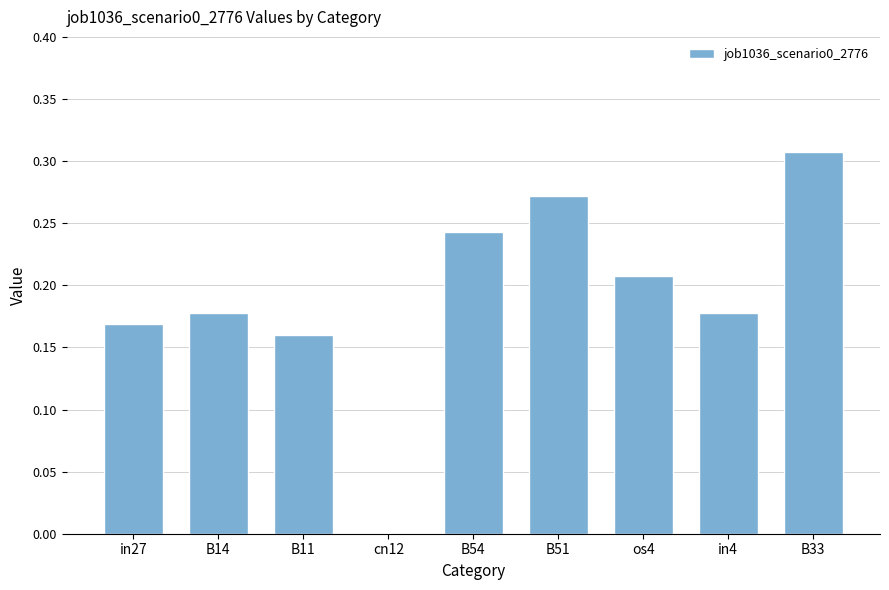

Which label corresponds to the largest value in the chart?

B33